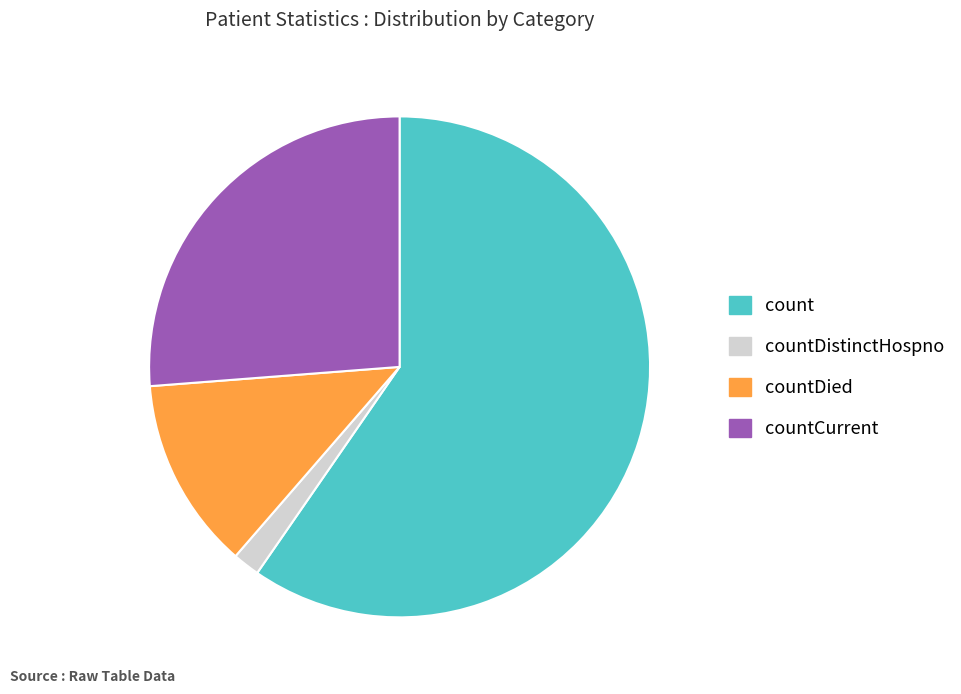

Count the number of slices in the pie.

4